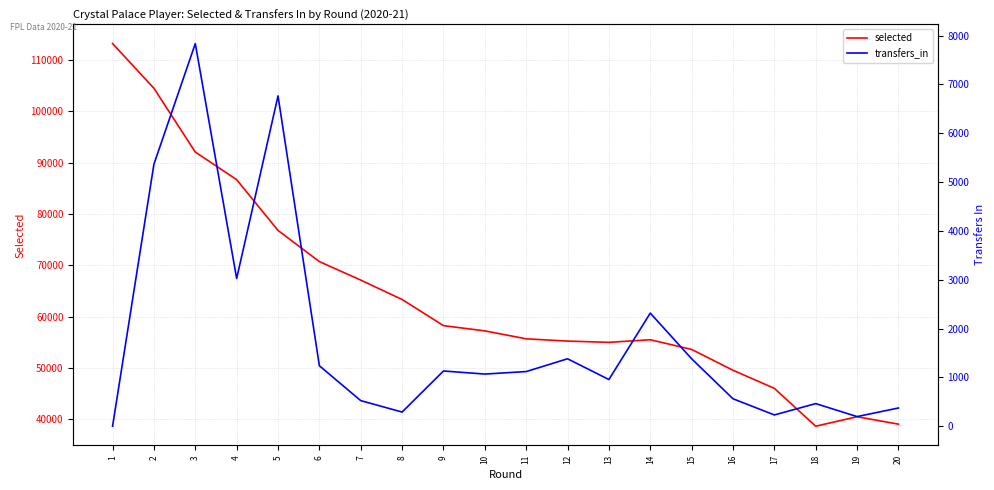

What is the difference between the transfers_in values at 11 and 12?

262